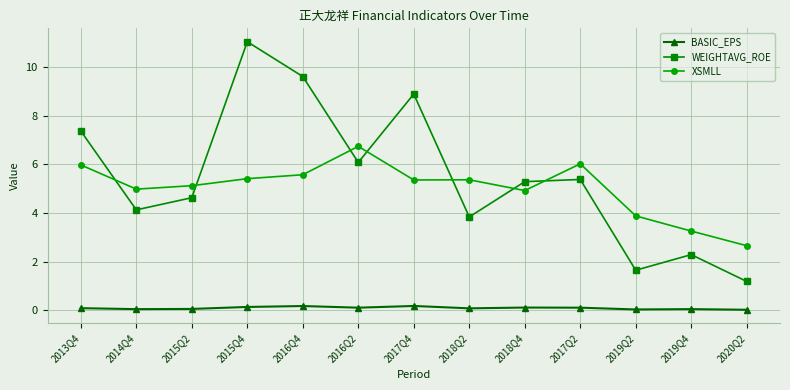

List the series in order of their peak value, highest first.

WEIGHTAVG_ROE, XSMLL, BASIC_EPS